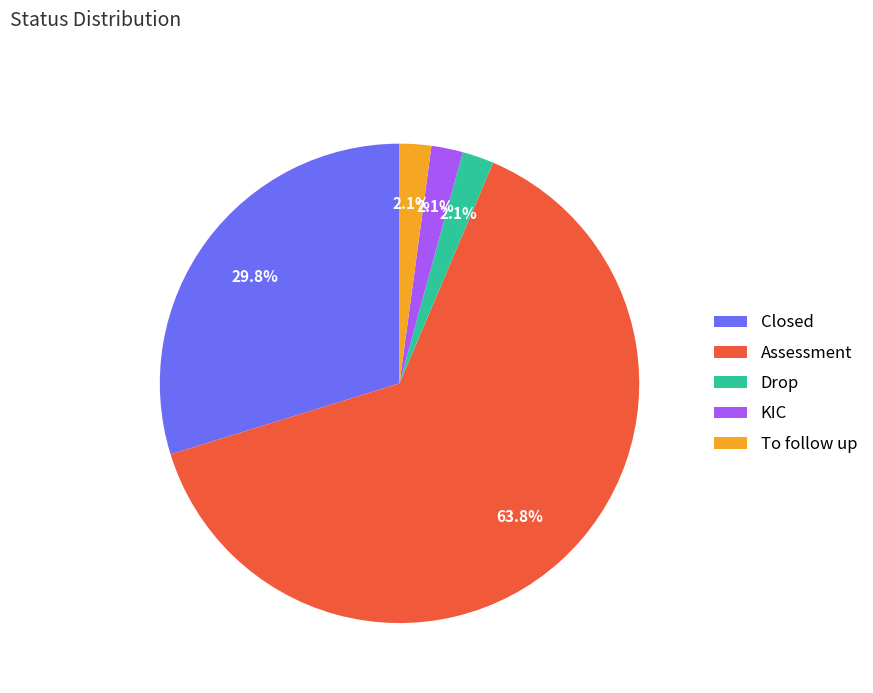

Which slice is the largest?

Assessment